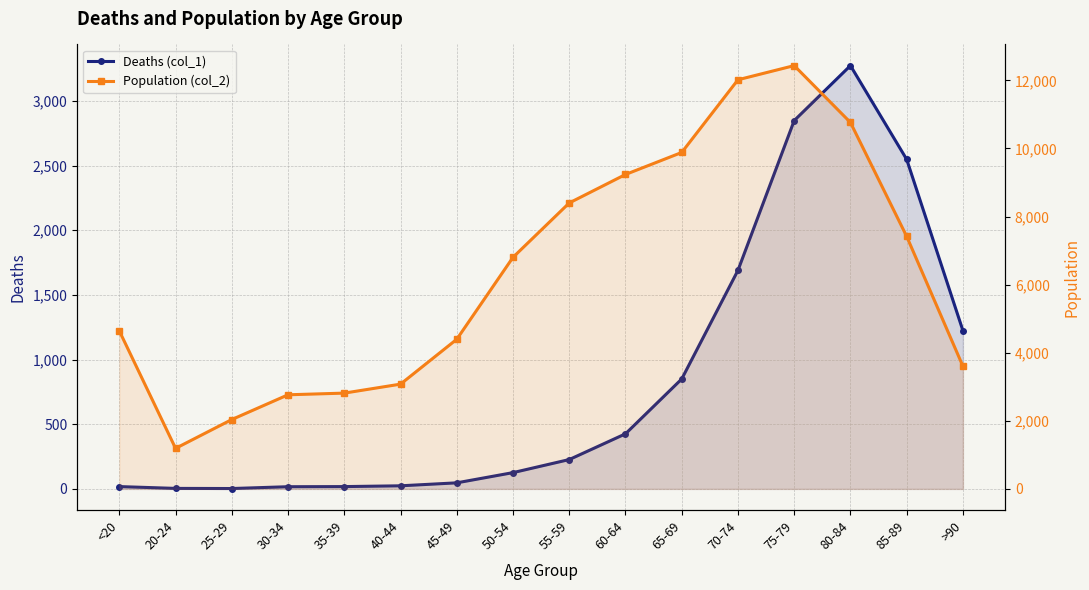

What is the maximum value shown in the chart?

12434